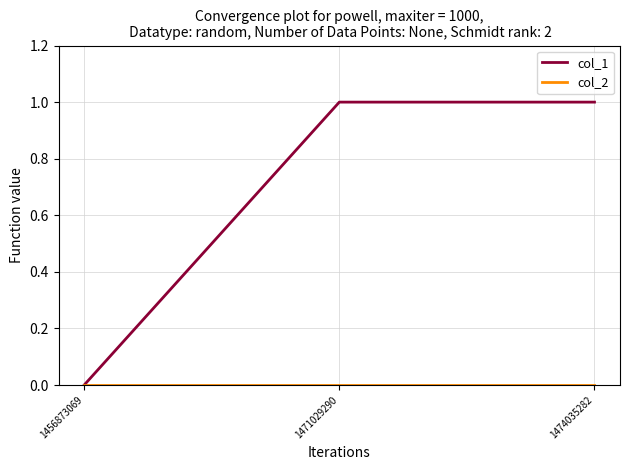

Between 1456873069 and 1474035282, which series saw the biggest shift?

col_1